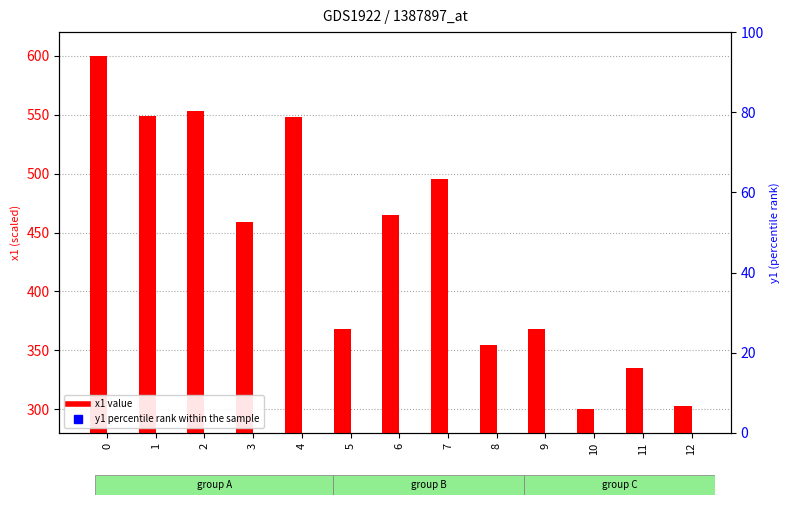

Is the value of y1 at 8 greater than the value of x1 at 5?

No